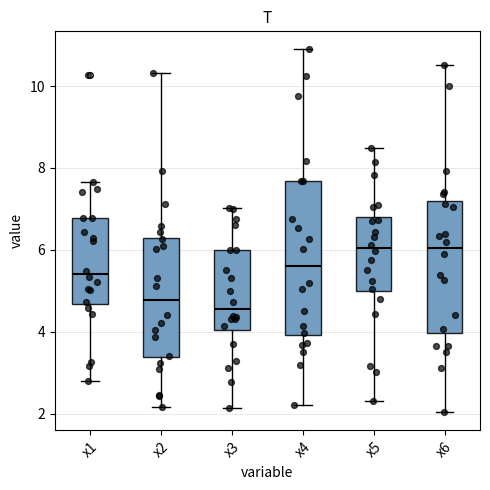

Where does the lower whisker of the box for x2 end on the y-axis? The values are not printed on the chart, so give them approximately, as read against the axis.

2.2